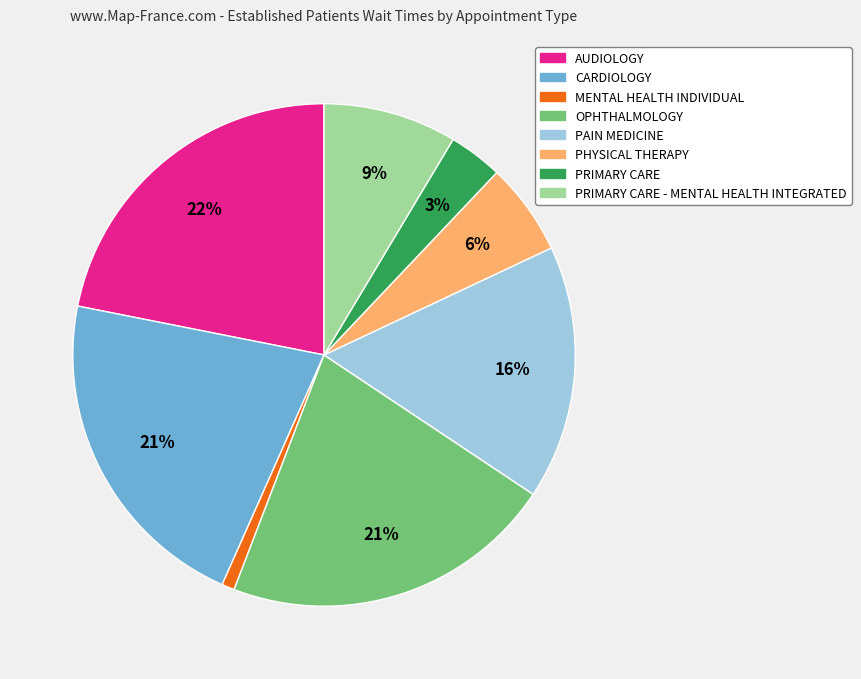

True or false: PRIMARY CARE - MENTAL HEALTH INTEGRATED accounts for 9% of the total.

True